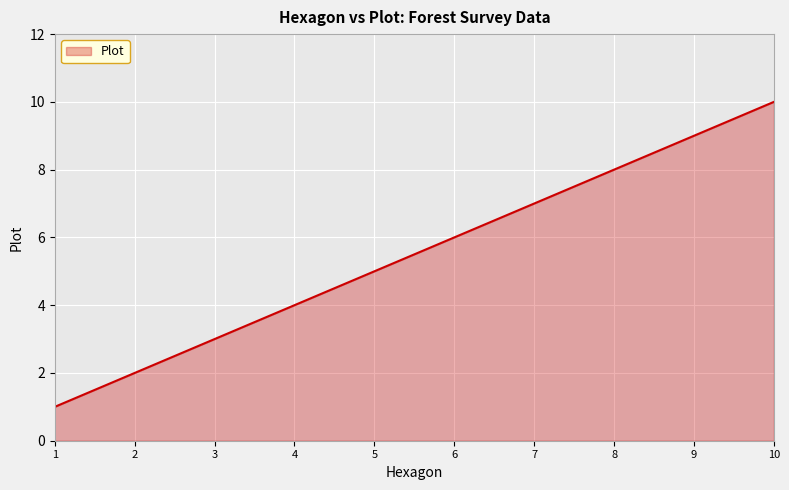

Reading left to right, list all the values displayed in this chart.

1=1	2=2	3=3	4=4	5=5	6=6	7=7	8=8	9=9	10=10